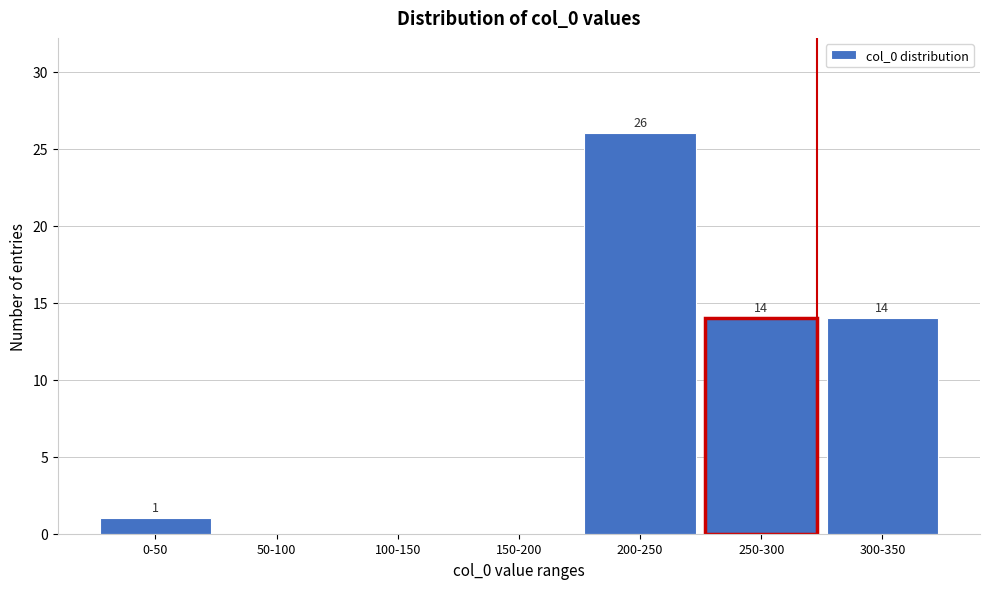

Reading left to right, transcribe all the data shown in this chart.

0-50=1	50-100=0	100-150=0	150-200=0	200-250=26	250-300=14	300-350=14